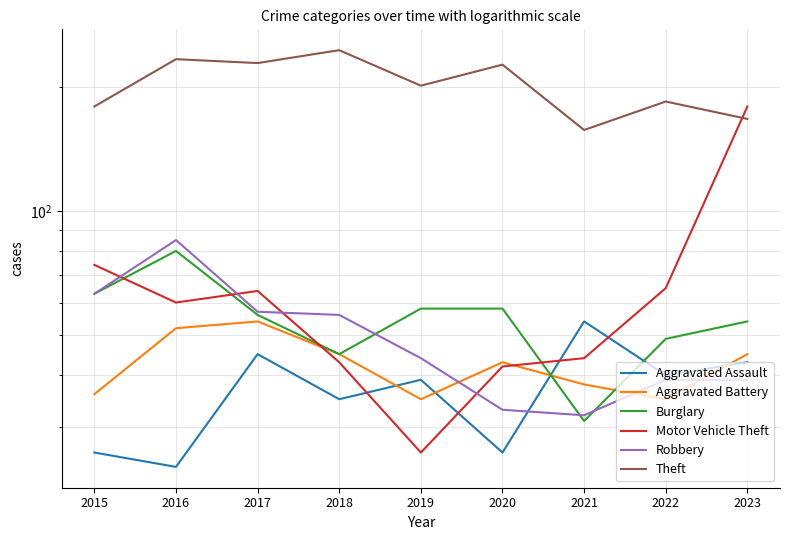

Reading right to left, transcribe all the data shown in this chart.

Aggravated Assault: 43	40	54	26	39	35	45	24	26
Aggravated Battery: 45	35	38	43	35	45	54	52	36
Burglary: 54	49	31	58	58	45	56	80	63
Motor Vehicle Theft: 179	65	44	42	26	43	64	60	74
Robbery: 39	39	32	33	44	56	57	85	63
Theft: 167	184	157	226	201	245	228	233	179